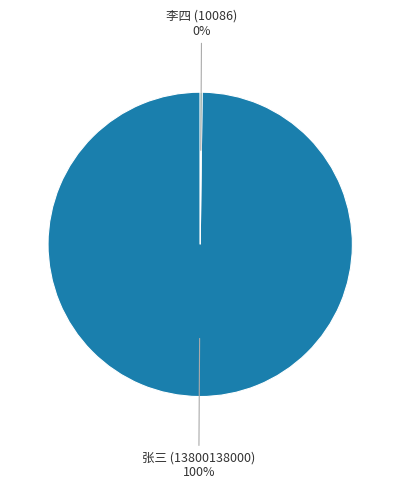

Is there any slice that represents more than half of the pie?

Yes